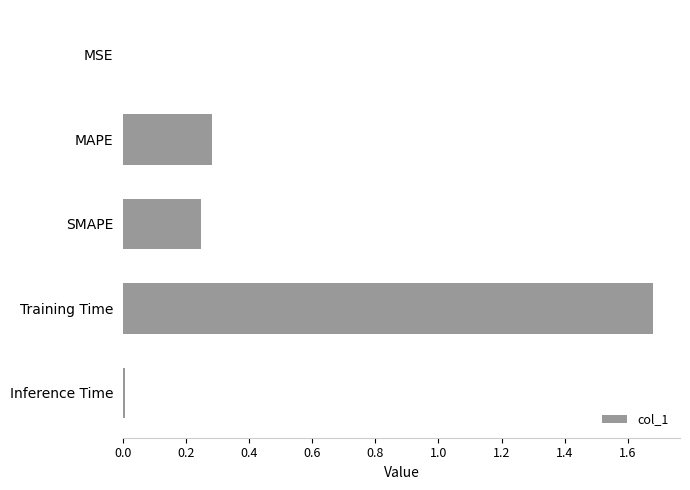

Which has a higher value, MSE or SMAPE?

SMAPE